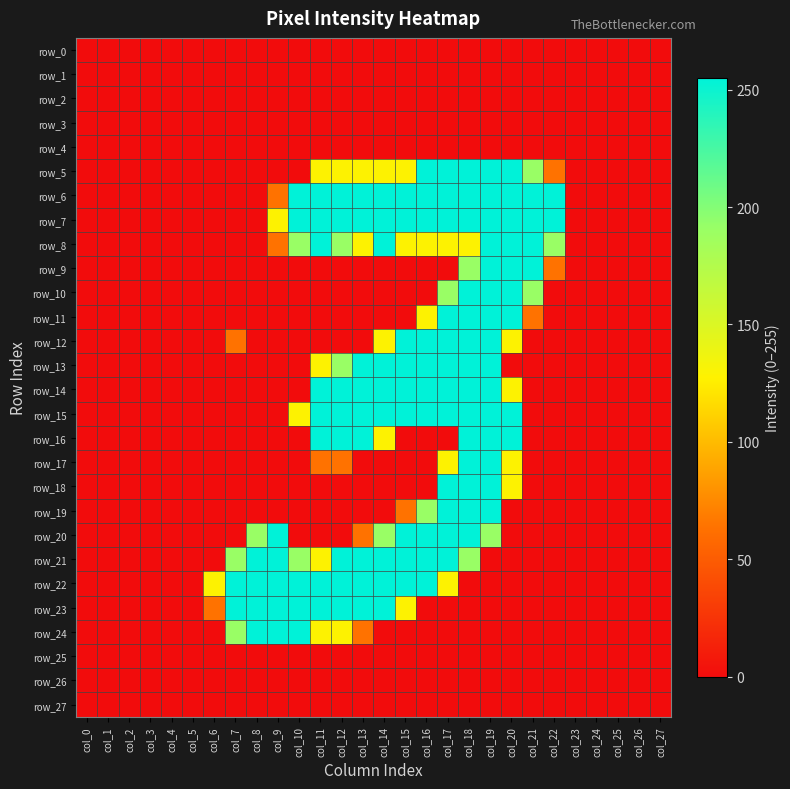

What is the difference between the highest and lowest values at col_12?

255